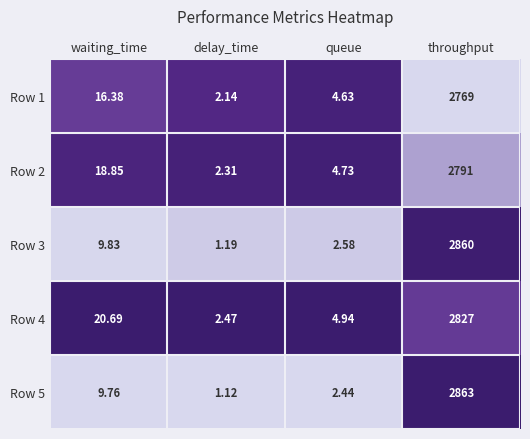

Rank the categories by Row 1 value from highest to lowest.

throughput, waiting_time, queue, delay_time